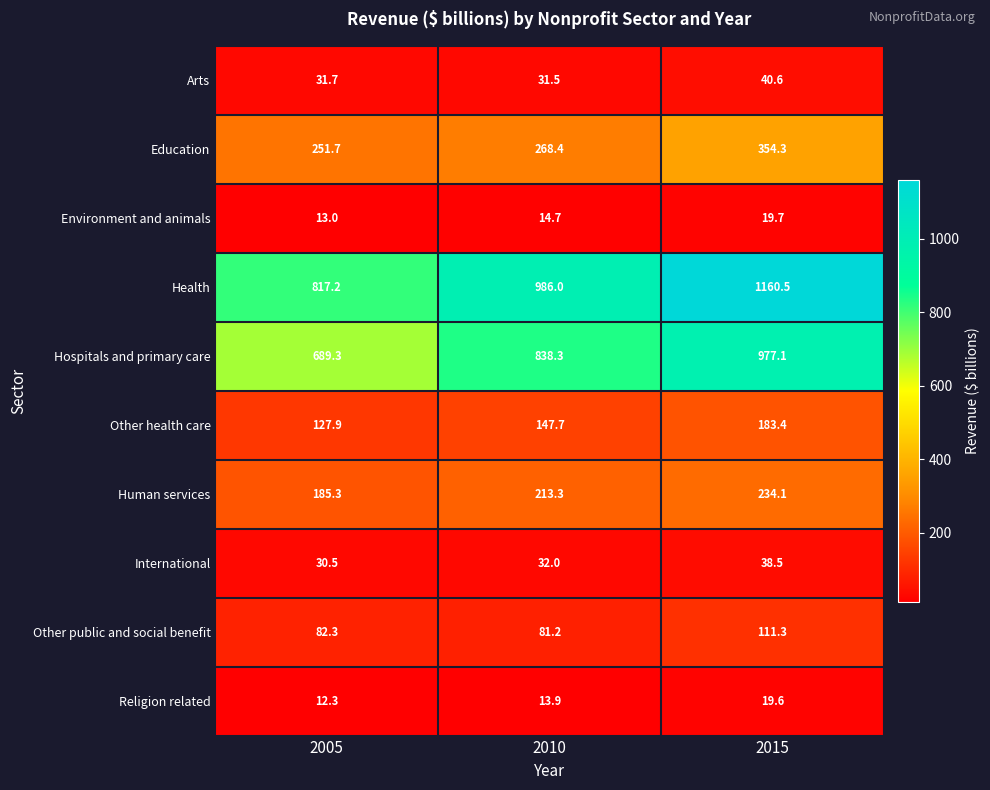

Which series has the largest total across all categories?

Health